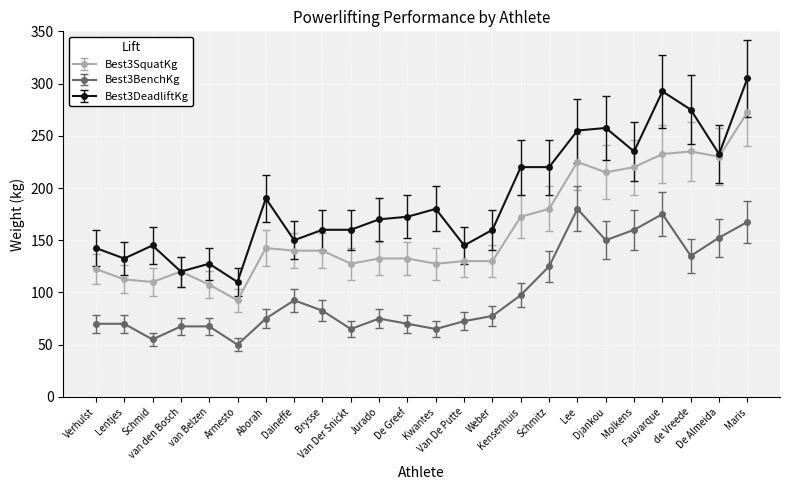

What is the minimum value shown in the chart?

50.0